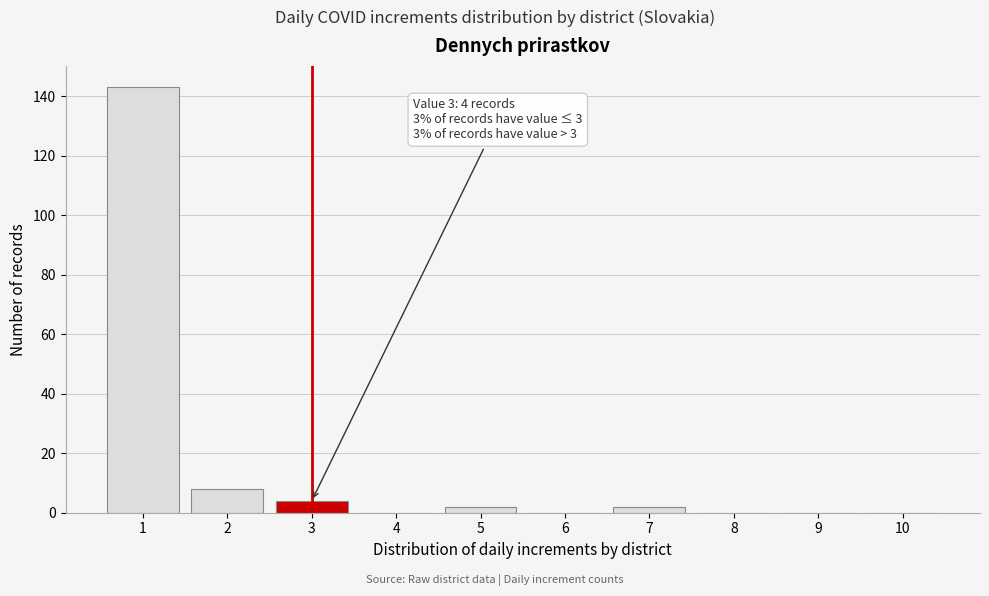

Which range on the x-axis has the tallest bar?

0.5 to 1.5